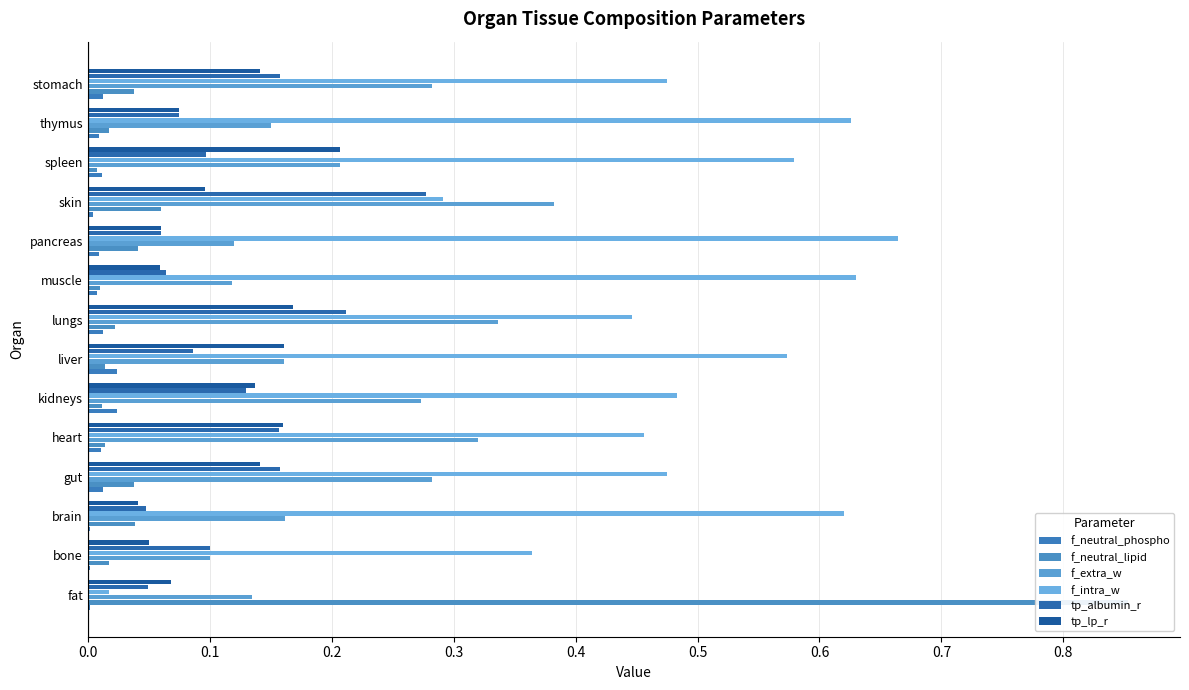

Reading left to right, transcribe all the data shown in this chart.

f_neutral_phospho: 0.0	0.0	0.0	0.0	0.0	0.0	0.0	0.0	0.0	0.0	0.0	0.0	0.0	0.0
f_neutral_lipid: 0.9	0.0	0.0	0.0	0.0	0.0	0.0	0.0	0.0	0.0	0.1	0.0	0.0	0.0
f_extra_w: 0.1	0.1	0.2	0.3	0.3	0.3	0.2	0.3	0.1	0.1	0.4	0.2	0.1	0.3
f_intra_w: 0.0	0.4	0.6	0.5	0.5	0.5	0.6	0.4	0.6	0.7	0.3	0.6	0.6	0.5
tp_albumin_r: 0.0	0.1	0.0	0.2	0.2	0.1	0.1	0.2	0.1	0.1	0.3	0.1	0.1	0.2
tp_lp_r: 0.1	0.1	0.0	0.1	0.2	0.1	0.2	0.2	0.1	0.1	0.1	0.2	0.1	0.1